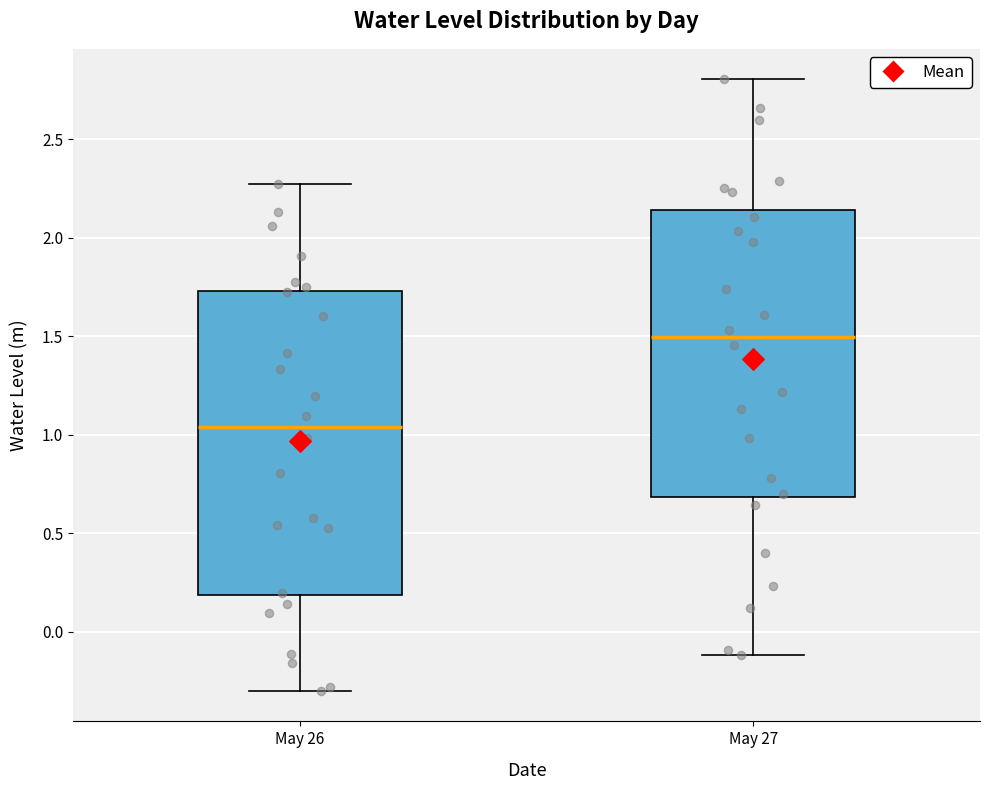

Which box's median line is the lowest?

May 26